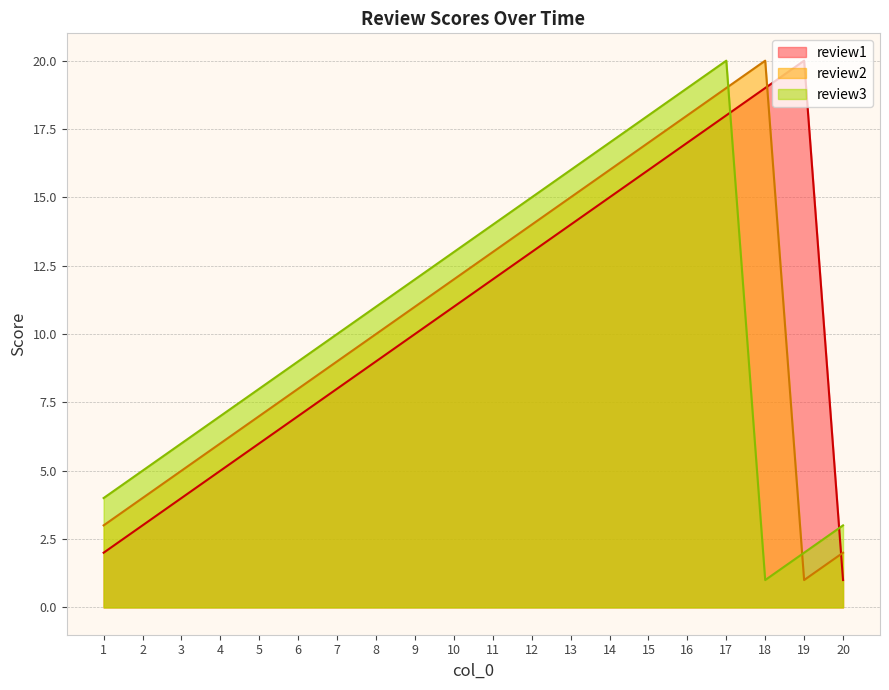

Does the chart display data point markers on the line(s)?

No